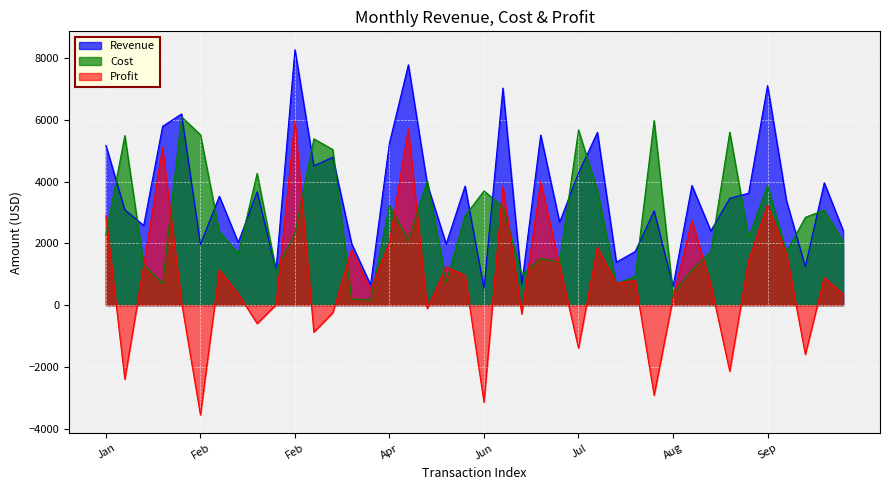

How many values in the Cost series are below 2313?

20